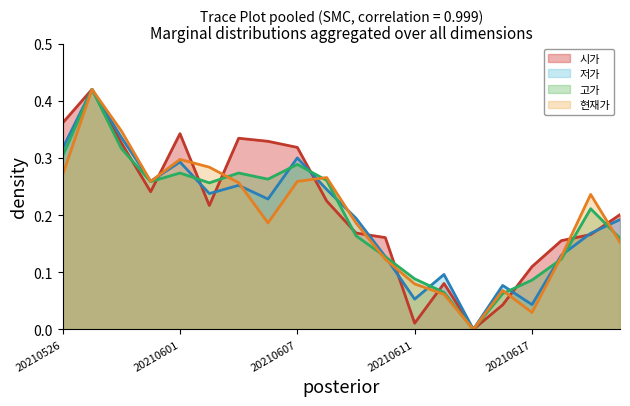

The 저가 series shows 0.1 at 20210610. True or false?

True